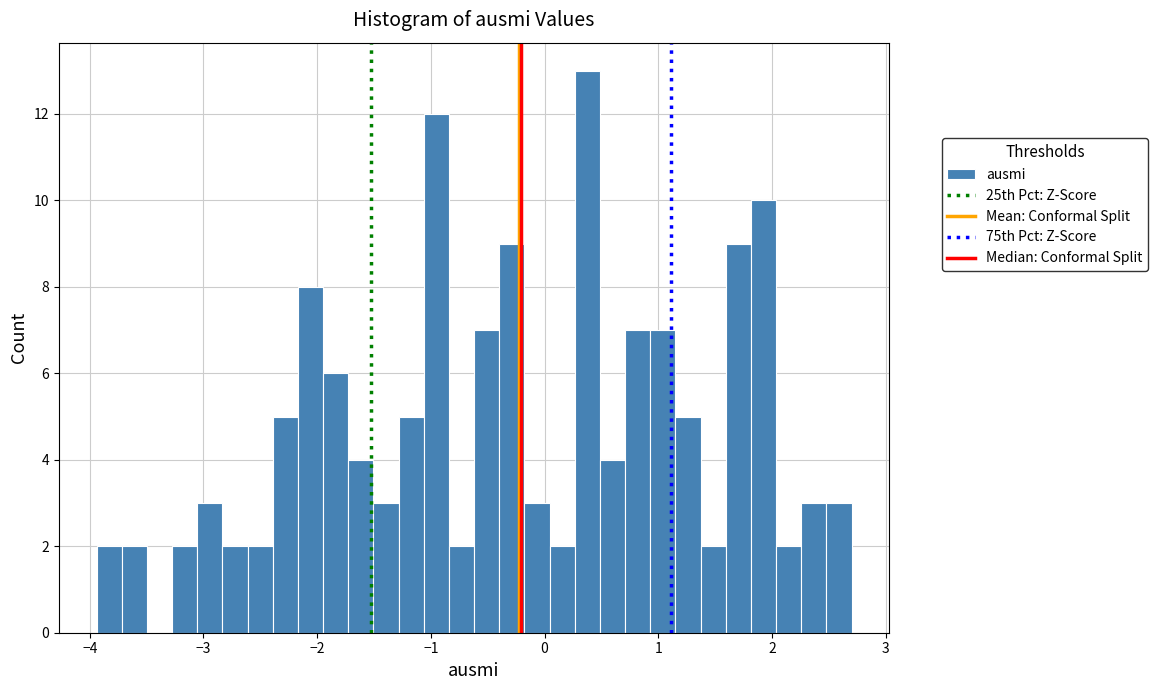

Read against the x-axis, roughly where is the centre of the tallest bar?

0.4